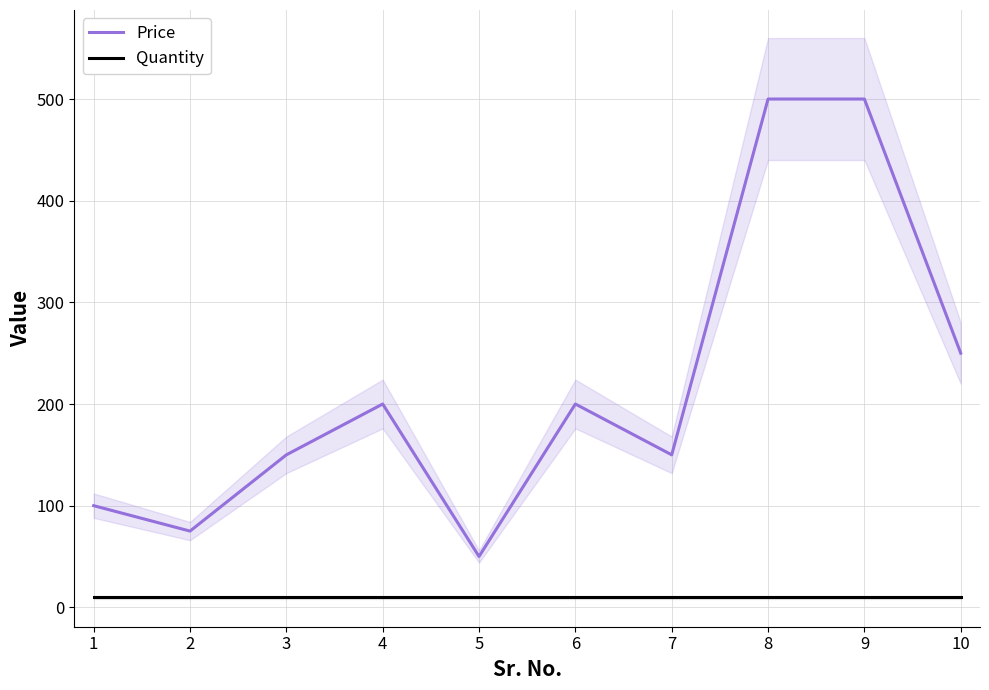

True or false: Price has more than 1 interior local peaks.

True